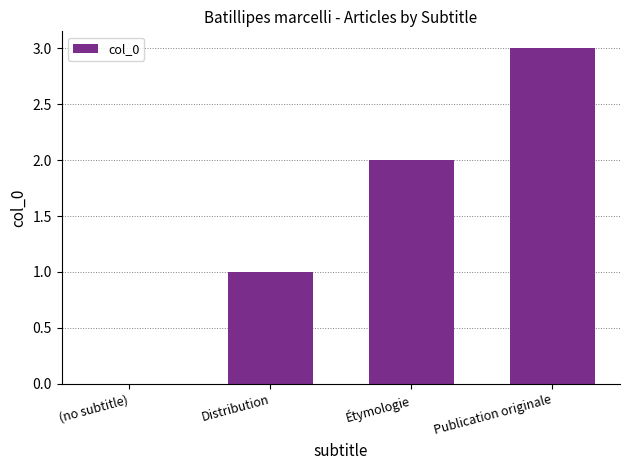

What is the maximum value shown in the chart?

3